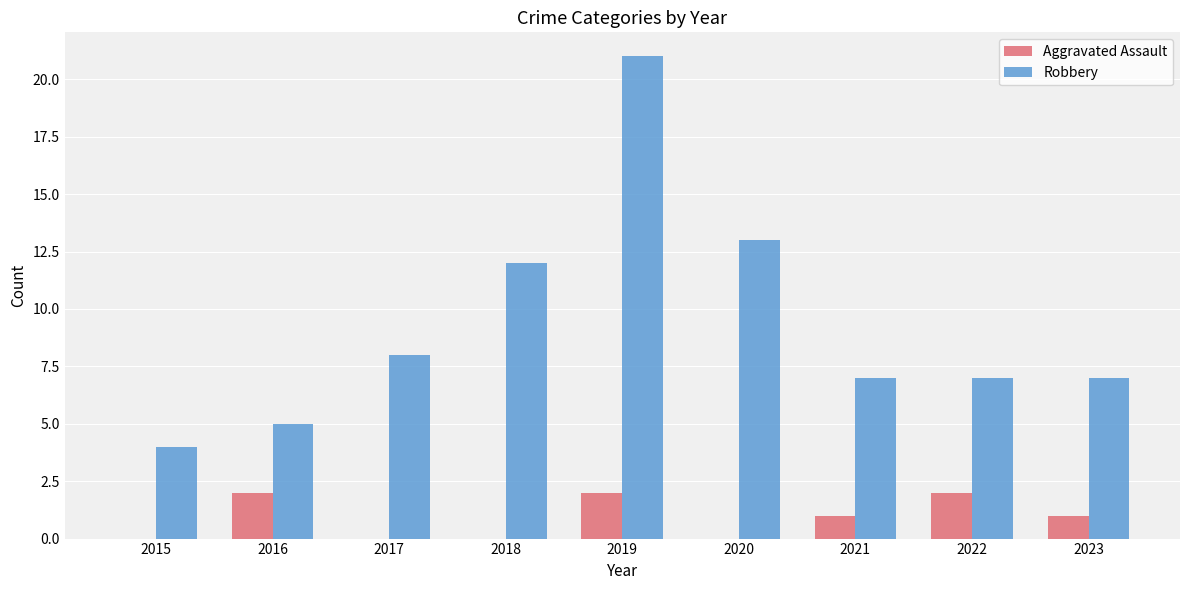

Reading right to left, what are all the values shown in this chart?

Aggravated Assault: 1	2	1	0	2	0	0	2	0
Robbery: 7	7	7	13	21	12	8	5	4